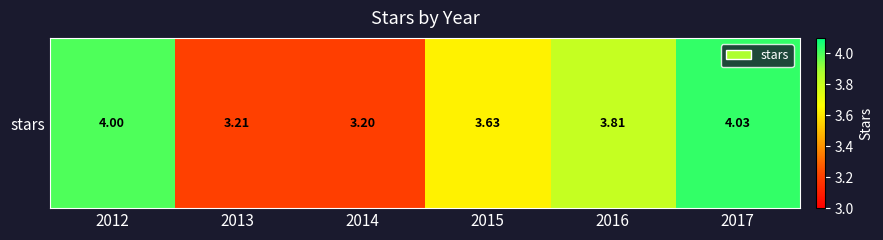

List the labels in order of value, largest first.

2017, 2012, 2016, 2015, 2013, 2014